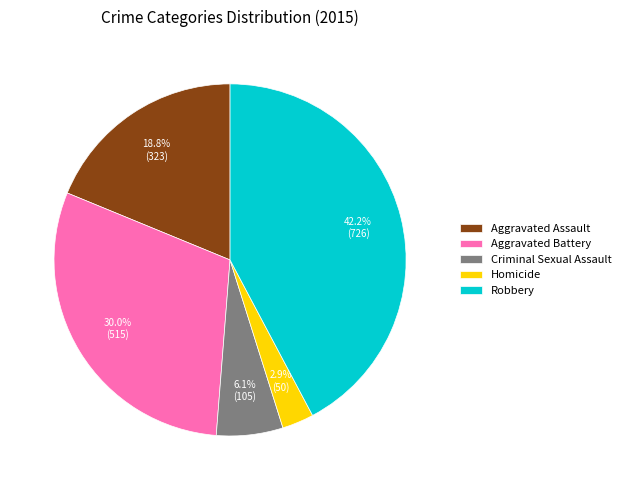

To the nearest percent, what is the combined percentage of Homicide and Criminal Sexual Assault?

9%